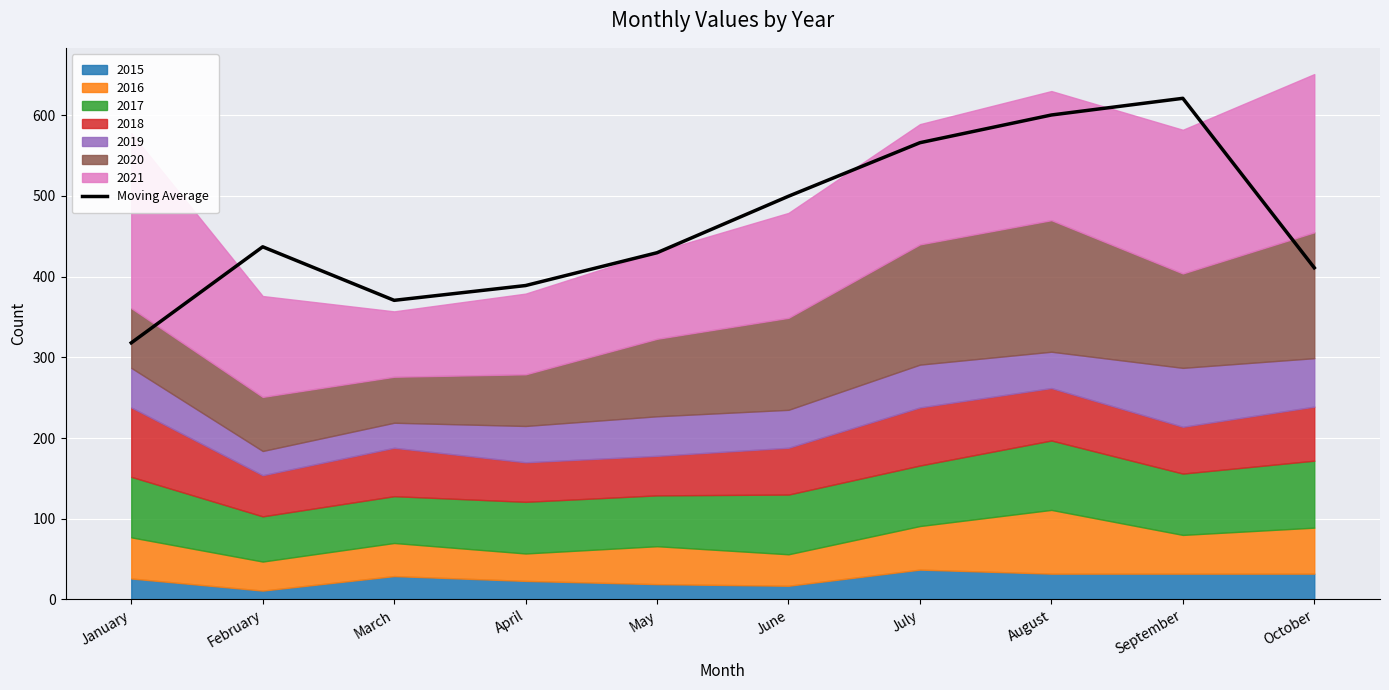

What is the smallest value displayed?

318.0